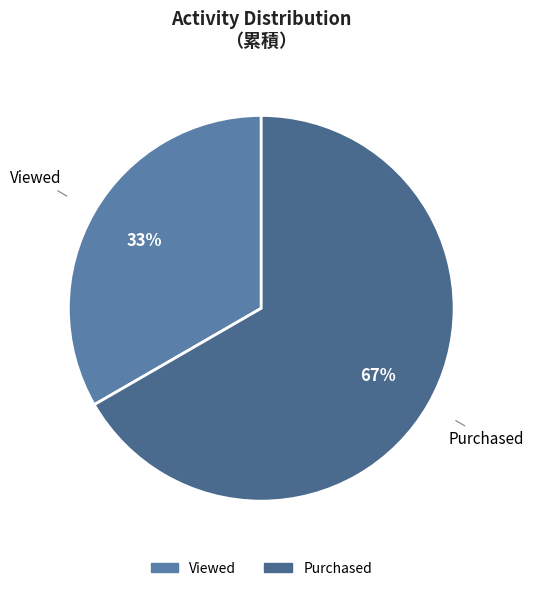

Which slice is the smallest?

Viewed